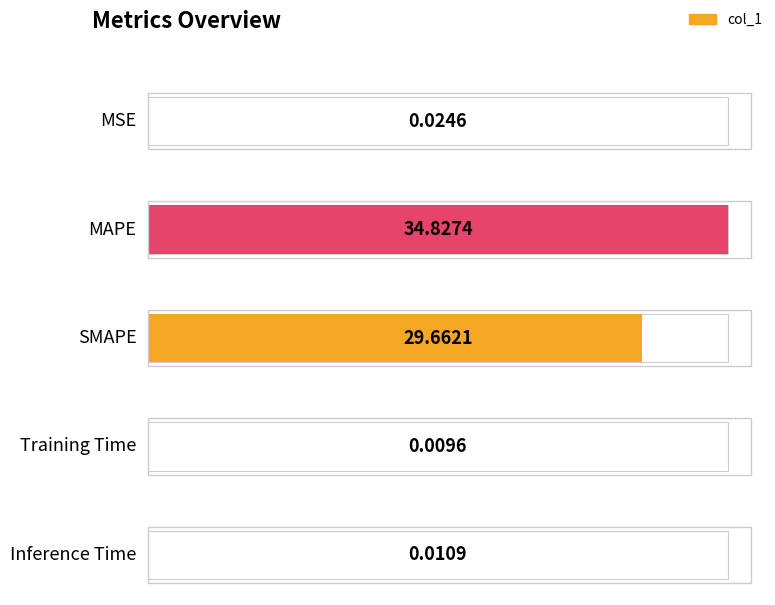

The value at MAPE is 34.8. True or false?

True